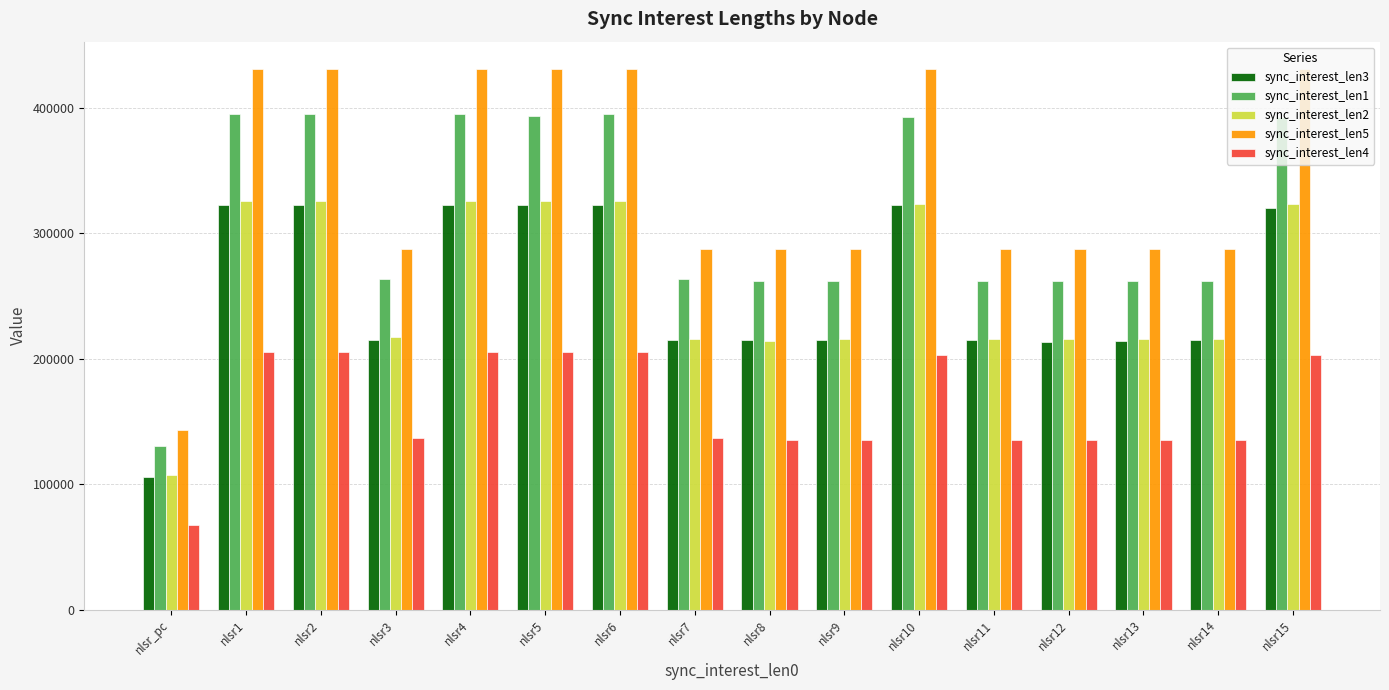

What is the maximum value for sync_interest_len3?

322380